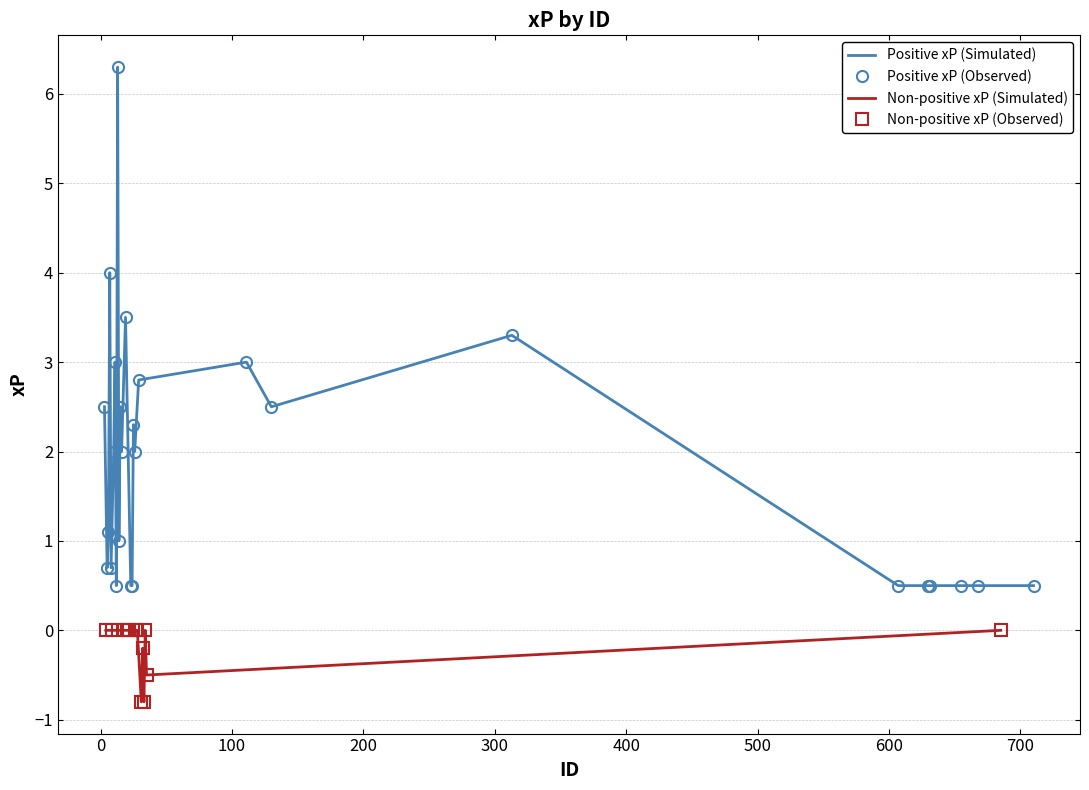

Rank the categories by value from lowest to highest.

31, 33, 35, 32, 4, 9, 17, 20, 22, 27, 28, 685, 34, 12, 23, 24, 607, 630, 631, 655, 668, 710, 5, 8, 14, 6, 10, 16, 26, 25, 3, 15, 130, 29, 11, 111, 313, 19, 7, 13